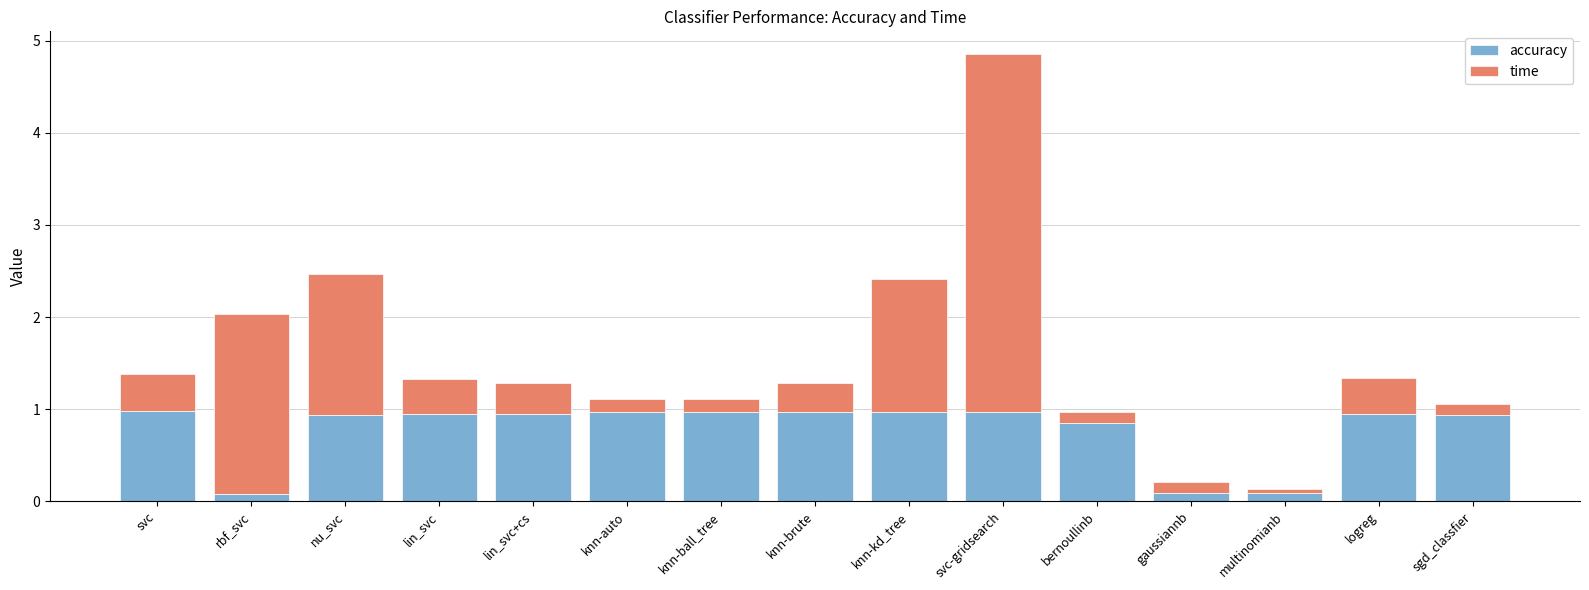

What is the difference between the second highest and second lowest values in the accuracy series?

0.9